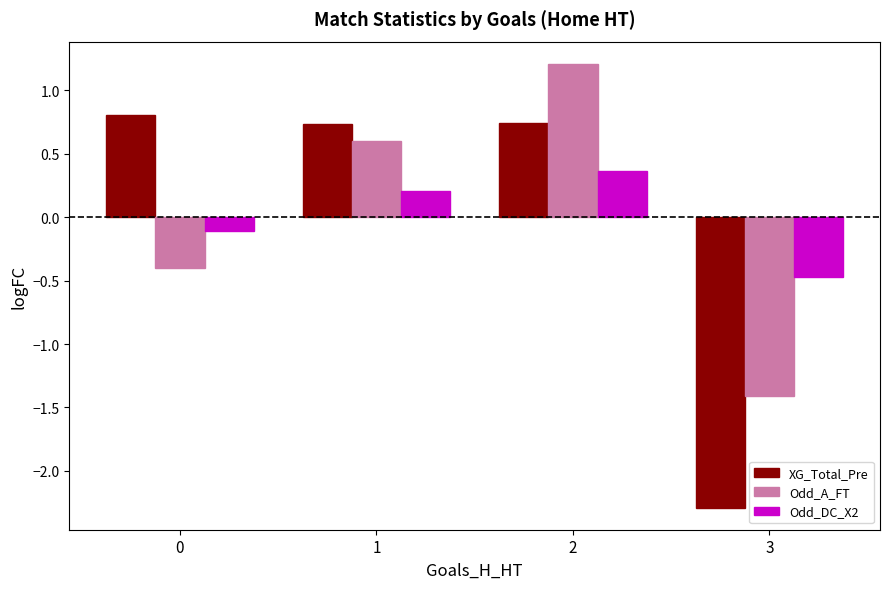

Rank the series at 0 from lowest to highest value.

Odd_A_FT, Odd_DC_X2, XG_Total_Pre